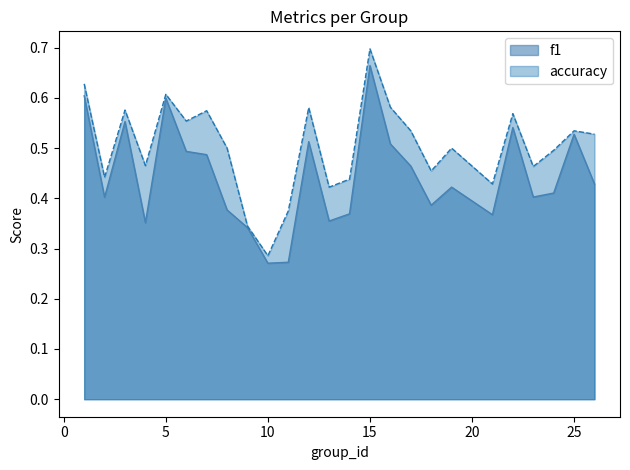

What is the greatest value displayed?

0.7